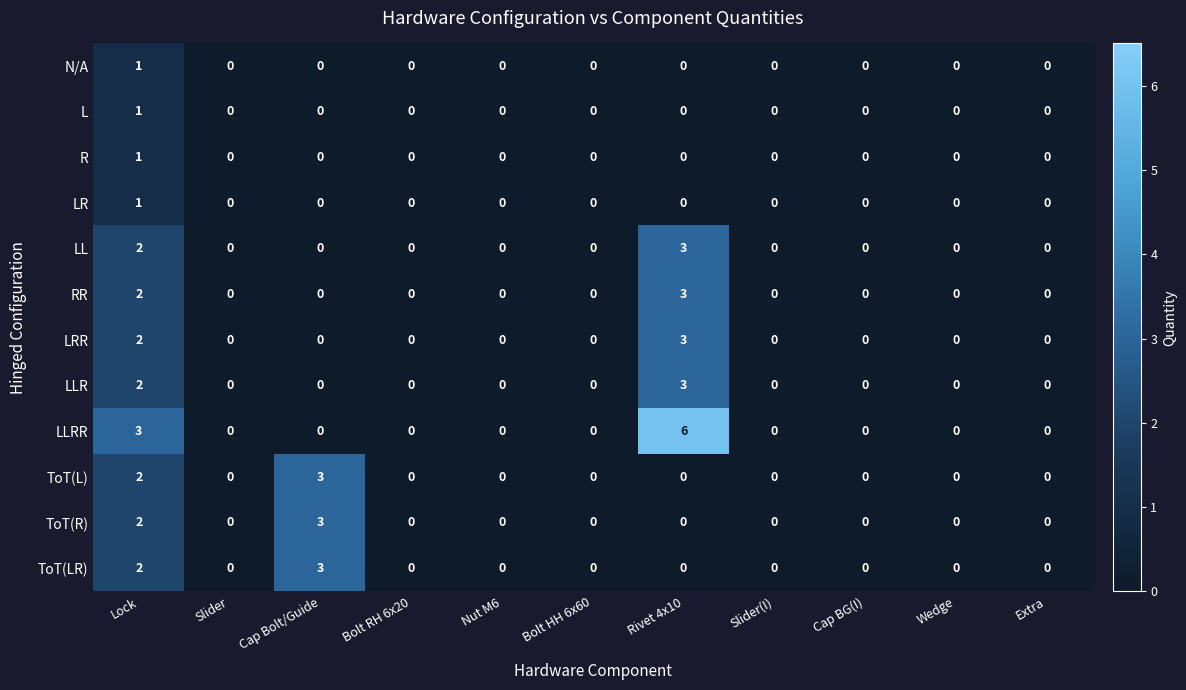

Which label corresponds to the largest value in the chart?

Rivet 4x10